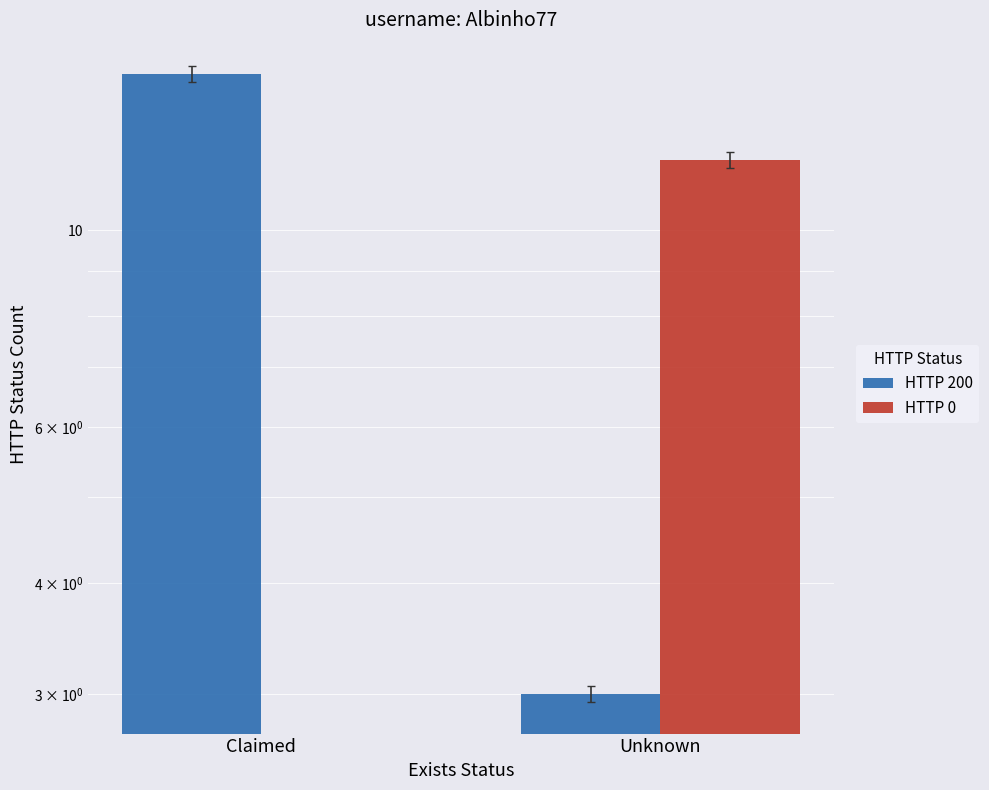

At how many categories does at least one series exceed 12?

1